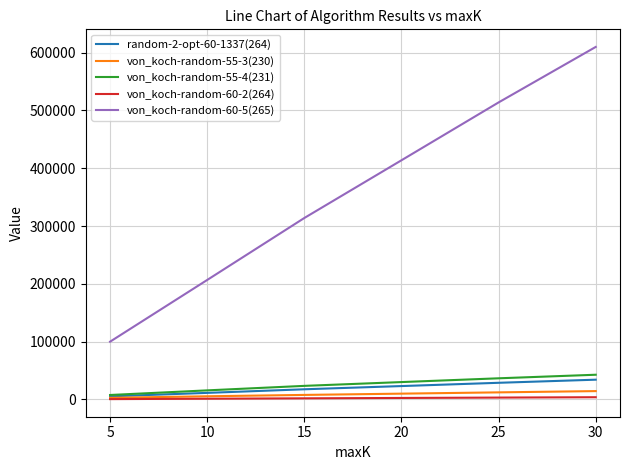

Between 15 and 20, which series saw the biggest shift?

von_koch-random-60-5(265)